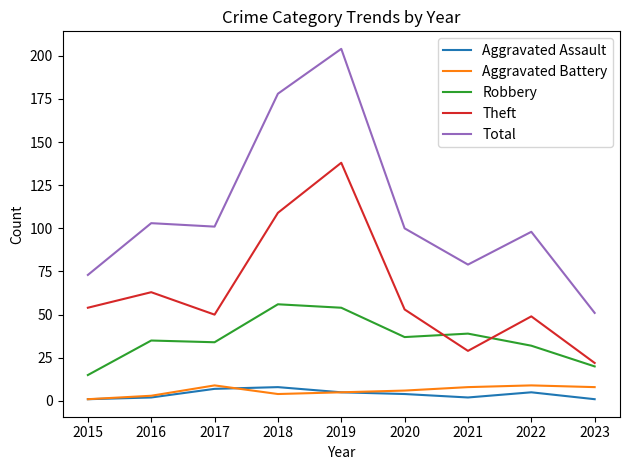

True or false: Robbery and Total intersect in this chart.

False